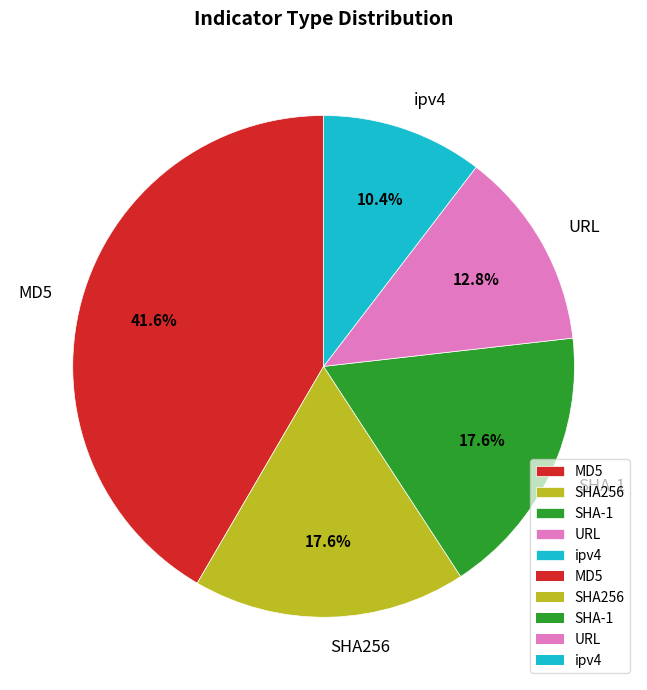

Does any single category account for the majority?

No